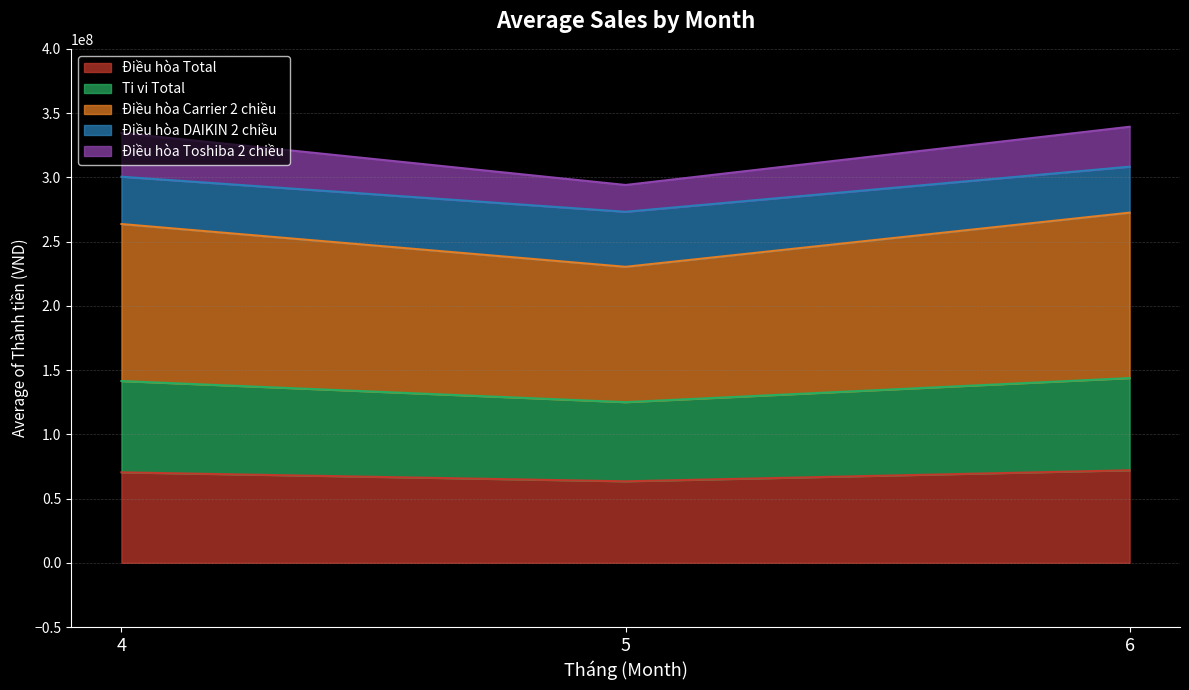

What is the lowest value of the Điều hòa Total series?

63434400